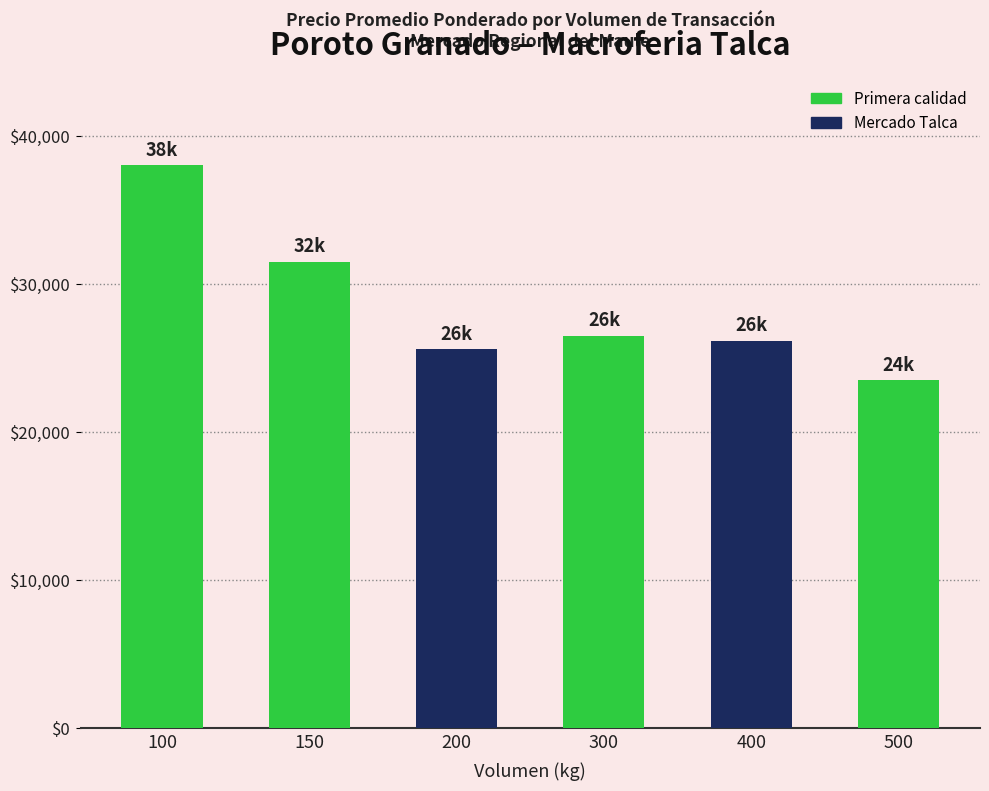

At which category does the chart reach its peak across all series?

100